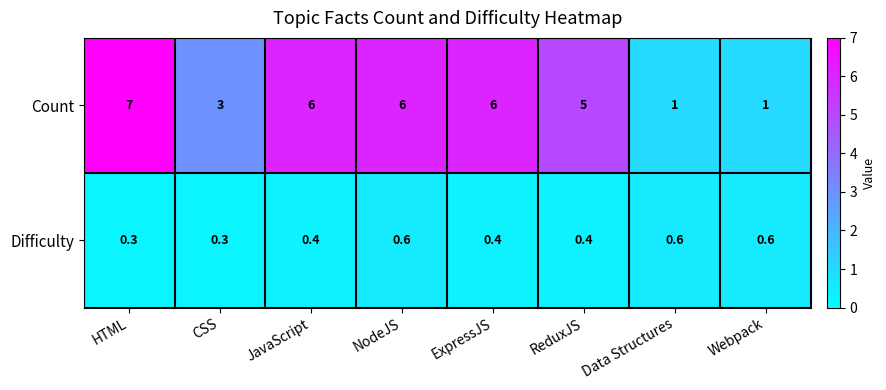

List the series in order of their overall mean, highest first.

Count, Difficulty